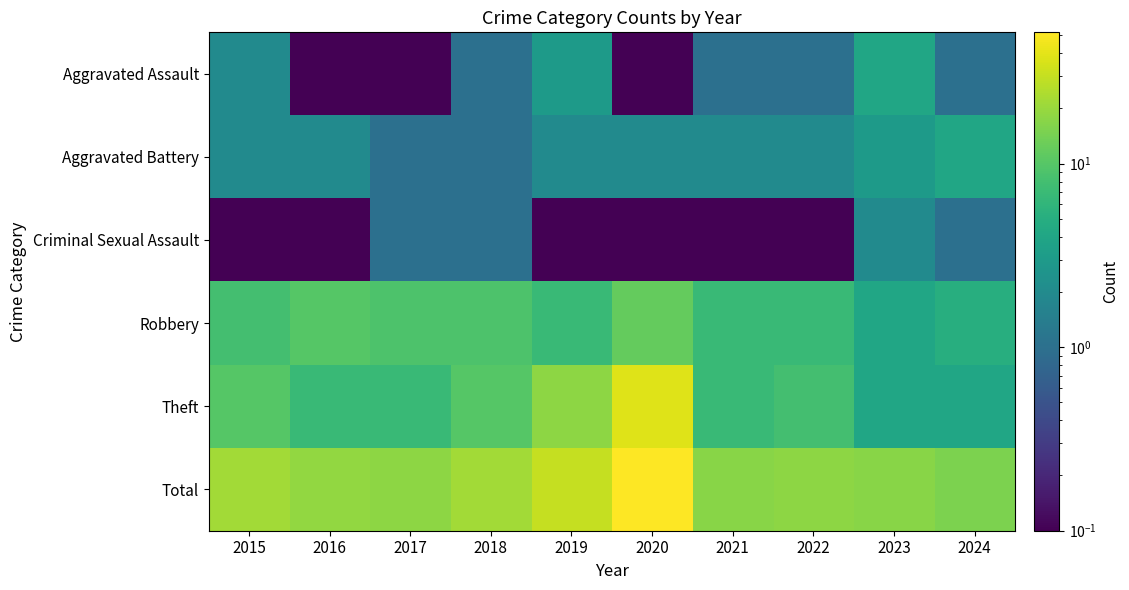

Reading left to right, what are all the values shown in this chart?

Aggravated Assault: 2015=2.0	2016=0.1	2017=0.1	2018=1.0	2019=3.0	2020=0.1	2021=1.0	2022=1.0	2023=4.0	2024=1.0
Aggravated Battery: 2015=2.0	2016=2.0	2017=1.0	2018=1.0	2019=2.0	2020=2.0	2021=2.0	2022=2.0	2023=3.0	2024=4.0
Criminal Sexual Assault: 2015=0.1	2016=0.1	2017=1.0	2018=1.0	2019=0.1	2020=0.1	2021=0.1	2022=0.1	2023=2.0	2024=1.0
Robbery: 2015=8.0	2016=10.0	2017=9.0	2018=9.0	2019=7.0	2020=12.0	2021=7.0	2022=7.0	2023=4.0	2024=5.0
Theft: 2015=10.0	2016=7.0	2017=7.0	2018=10.0	2019=18.0	2020=38.0	2021=7.0	2022=8.0	2023=4.0	2024=4.0
Total: 2015=22.0	2016=19.0	2017=18.0	2018=22.0	2019=30.0	2020=52.0	2021=17.0	2022=18.0	2023=17.0	2024=15.0